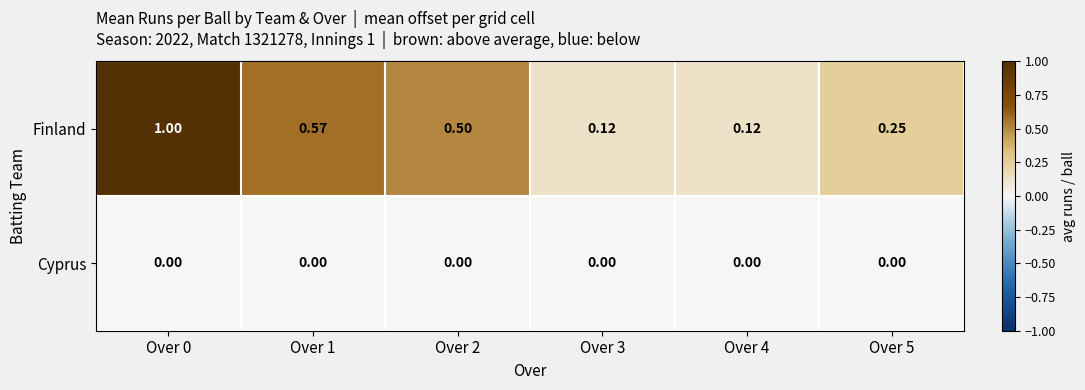

Which series has the largest range (max minus min)?

Finland